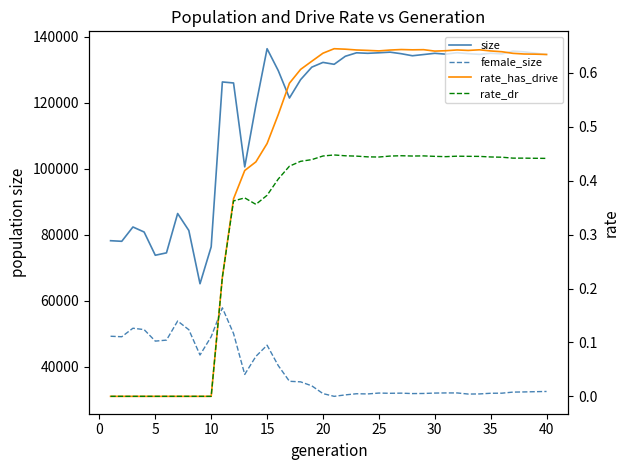

List the series in order of their peak value, highest first.

size, female_size, rate_has_drive, rate_dr